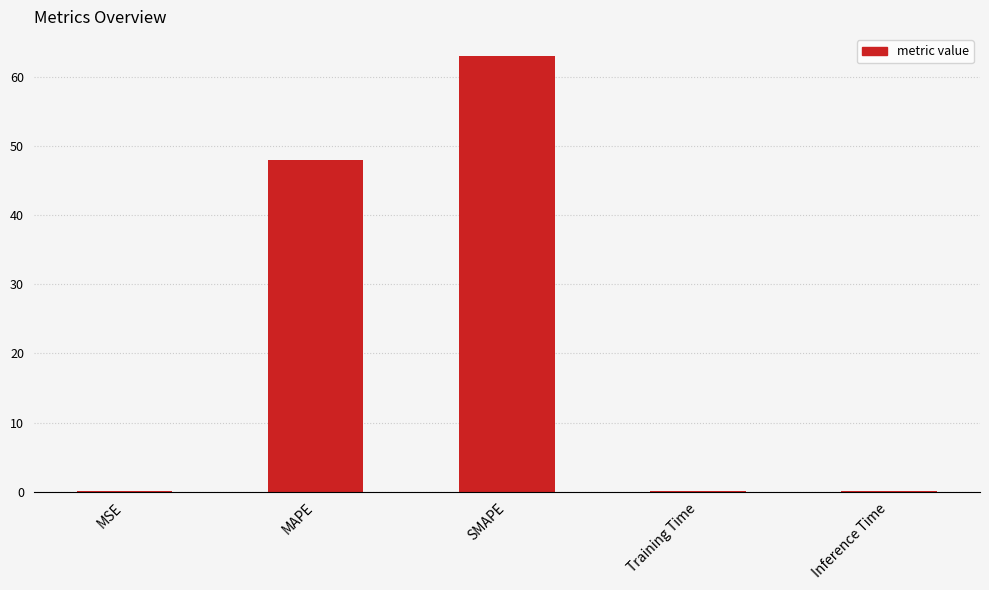

Between MSE and SMAPE, which is larger?

SMAPE